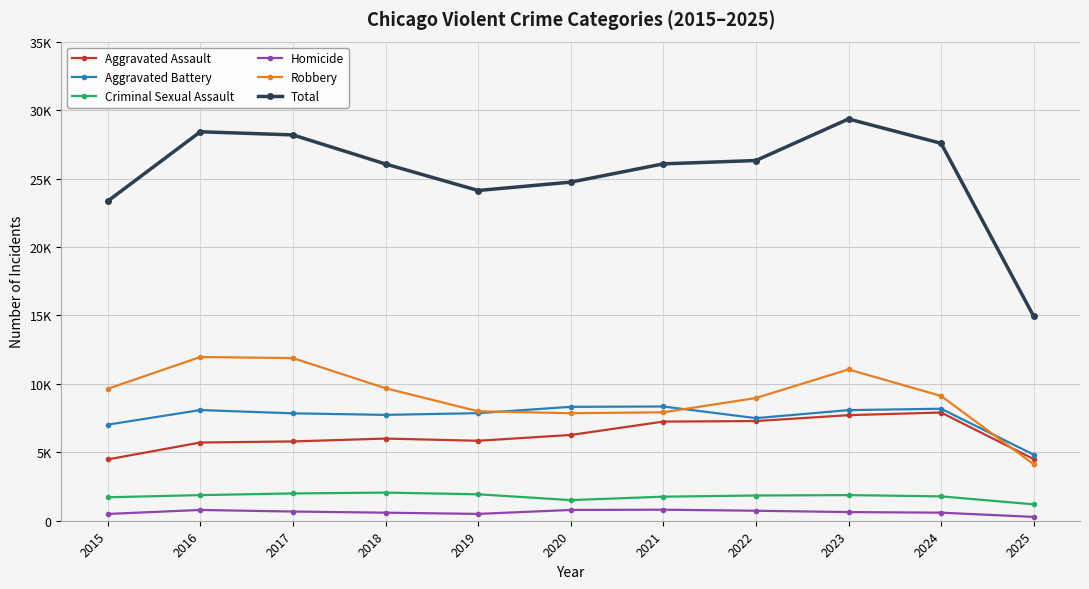

Does the chart have visible grid lines?

Yes